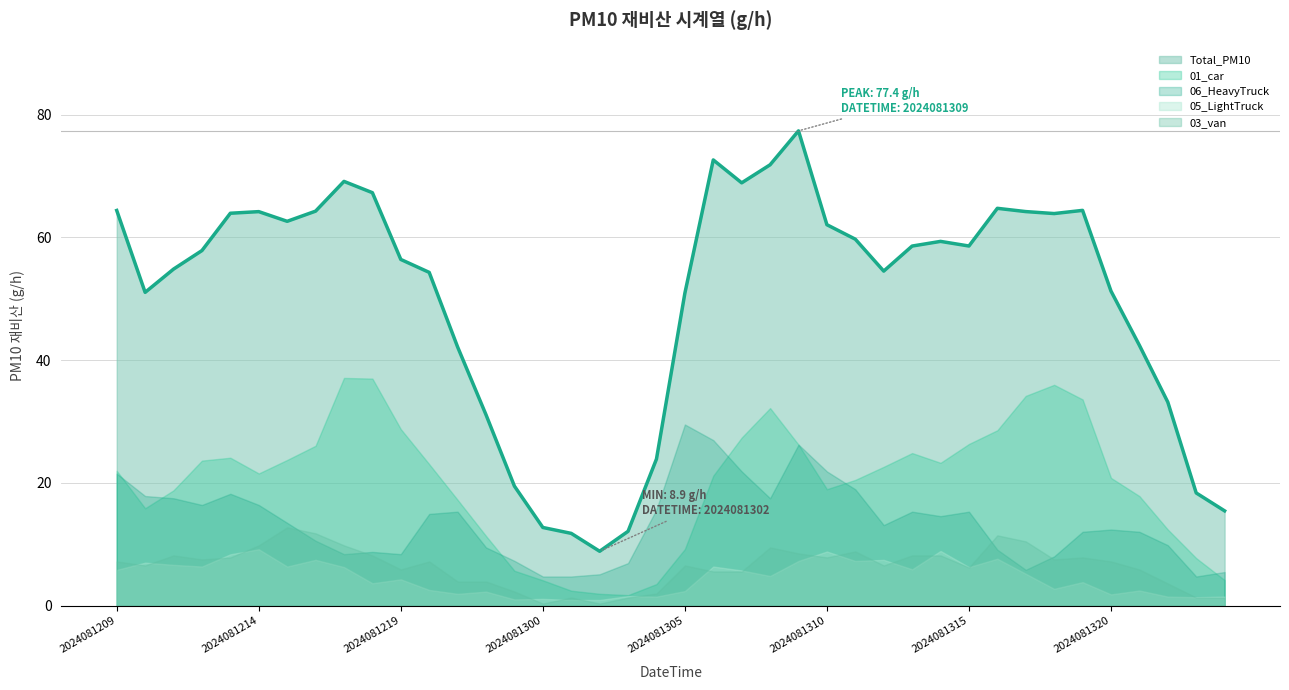

Where is the first local minimum for 06_HeavyTruck?

2024081212